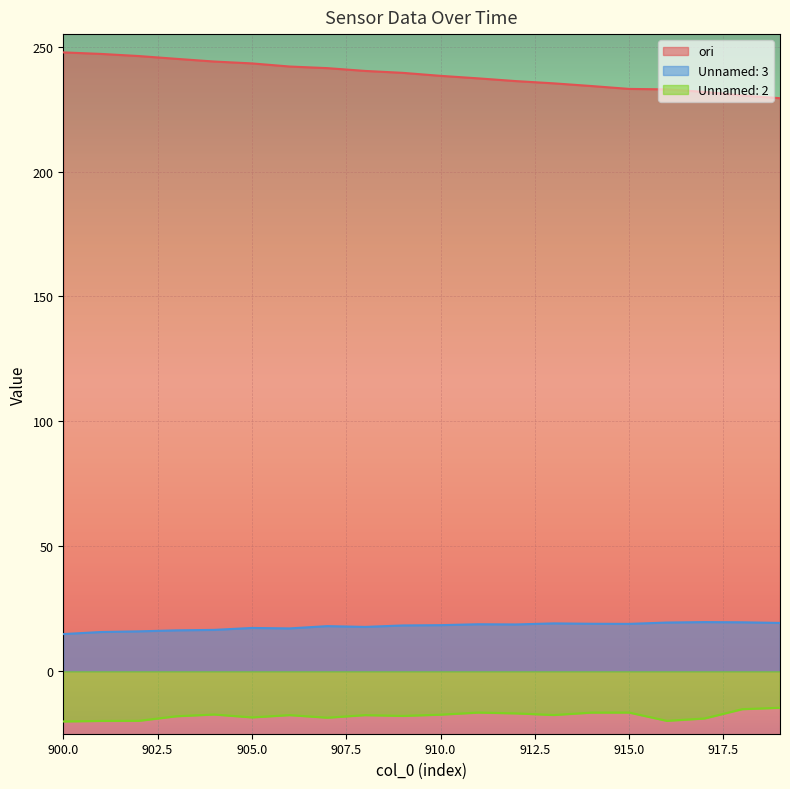

What are all the series names shown in the legend?

ori, Unnamed: 3, Unnamed: 2